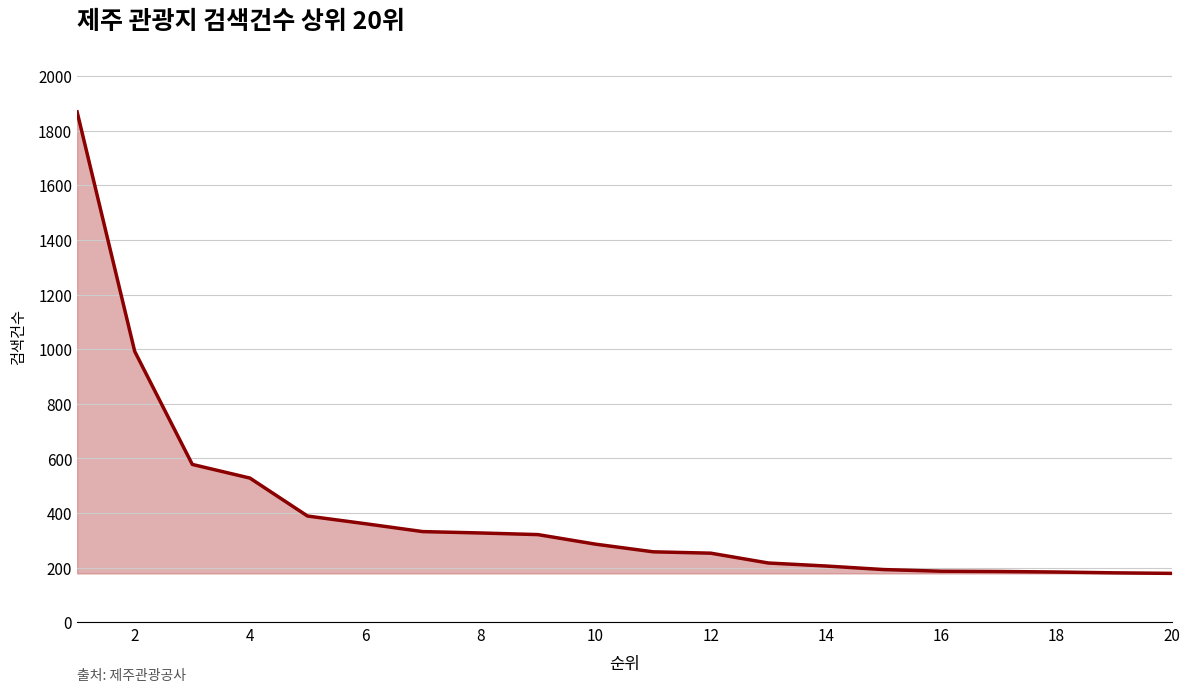

What is the minimum value shown in the chart?

179